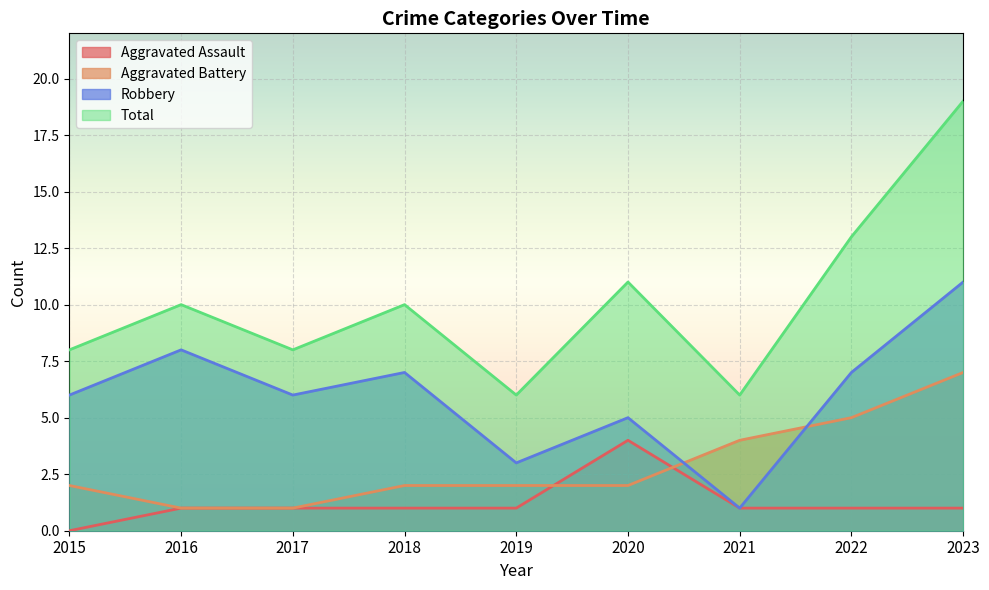

Is it true that Total equals 8 at 2015?

True